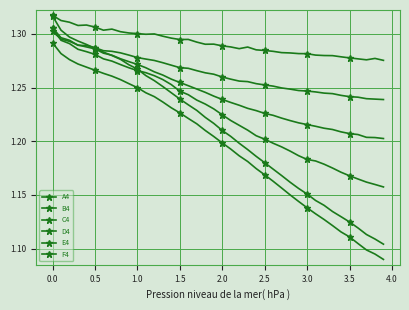

Reading left to right, what are all the values shown in this chart?

A4: 1.3	1.3	1.3	1.3	1.3	1.3	1.3	1.3	1.3	1.3	1.3	1.3	1.3	1.3	1.2	1.2	1.2	1.2	1.2	1.2	1.2	1.2	1.2	1.2	1.2	1.2	1.2	1.2	1.2	1.2	1.2	1.1	1.1	1.1	1.1	1.1	1.1	1.1	1.1	1.1
B4: 1.3	1.3	1.3	1.3	1.3	1.3	1.3	1.3	1.3	1.3	1.2	1.2	1.2	1.2	1.2	1.2	1.2	1.2	1.2	1.2	1.2	1.2	1.2	1.2	1.2	1.2	1.2	1.2	1.1	1.1	1.1	1.1	1.1	1.1	1.1	1.1	1.1	1.1	1.1	1.1
C4: 1.3	1.3	1.3	1.3	1.3	1.3	1.3	1.3	1.3	1.3	1.3	1.3	1.3	1.3	1.3	1.2	1.2	1.2	1.2	1.2	1.2	1.2	1.2	1.2	1.2	1.2	1.2	1.2	1.2	1.2	1.2	1.2	1.2	1.2	1.2	1.2	1.2	1.2	1.2	1.2
D4: 1.3	1.3	1.3	1.3	1.3	1.3	1.3	1.3	1.3	1.3	1.3	1.3	1.3	1.3	1.3	1.3	1.3	1.2	1.2	1.2	1.2	1.2	1.2	1.2	1.2	1.2	1.2	1.2	1.2	1.2	1.2	1.2	1.2	1.2	1.2	1.2	1.2	1.2	1.2	1.2
E4: 1.3	1.3	1.3	1.3	1.3	1.3	1.3	1.3	1.3	1.3	1.3	1.3	1.3	1.3	1.3	1.3	1.3	1.3	1.3	1.3	1.3	1.3	1.3	1.3	1.3	1.3	1.3	1.2	1.2	1.2	1.2	1.2	1.2	1.2	1.2	1.2	1.2	1.2	1.2	1.2
F4: 1.3	1.3	1.3	1.3	1.3	1.3	1.3	1.3	1.3	1.3	1.3	1.3	1.3	1.3	1.3	1.3	1.3	1.3	1.3	1.3	1.3	1.3	1.3	1.3	1.3	1.3	1.3	1.3	1.3	1.3	1.3	1.3	1.3	1.3	1.3	1.3	1.3	1.3	1.3	1.3